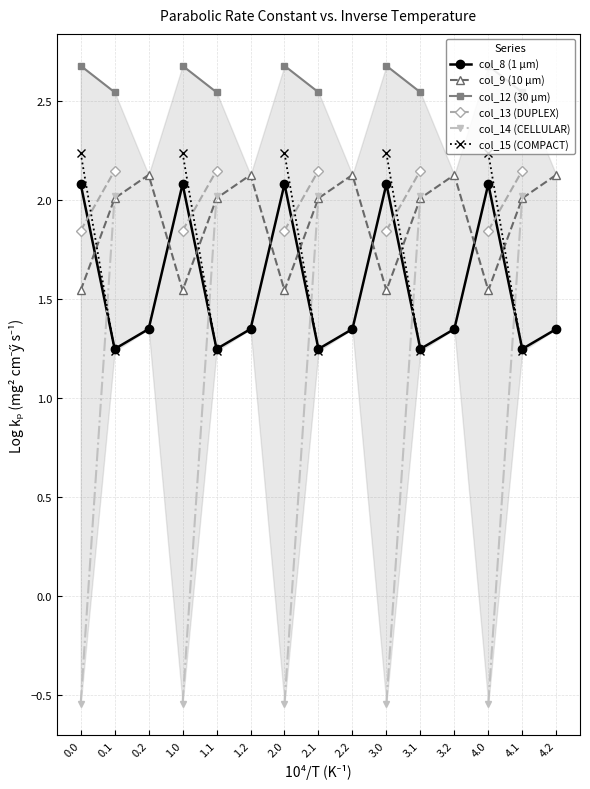

Is the value of col_9 (10 µm) at 0.2 greater than the value of col_13 (DUPLEX) at 3.2?

No